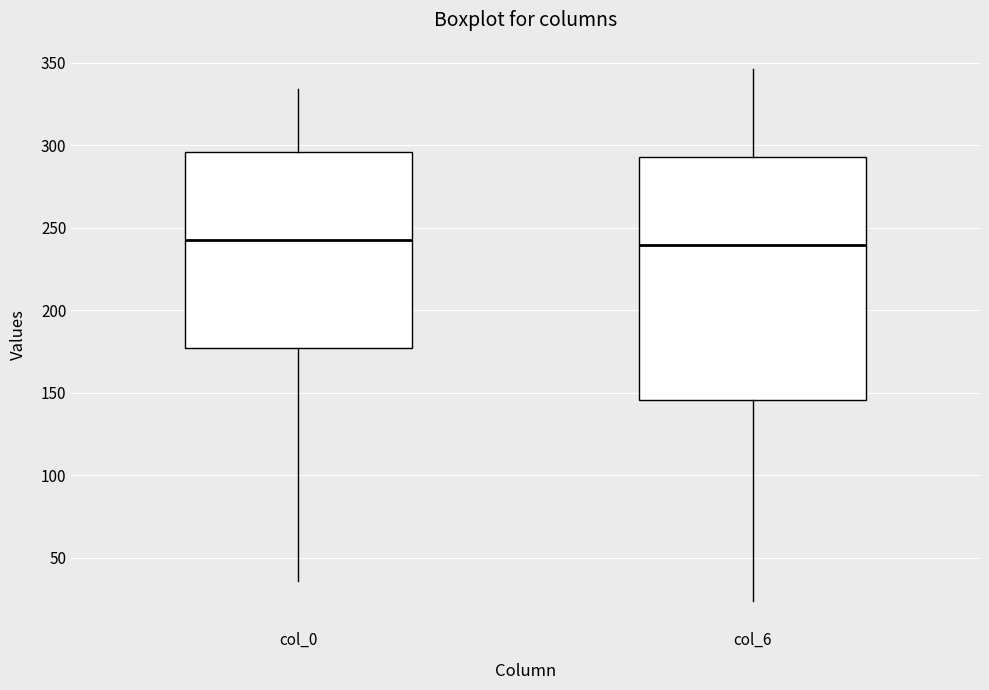

Reading left to right, read every box against the y-axis: the position of its median line, the range the box covers, and the ends of its whiskers. The values are not printed on the chart, so give them approximately, as read against the axis.

col_0: median 245, box 175 to 295, whiskers 35 to 335
col_6: median 240, box 145 to 295, whiskers 25 to 345